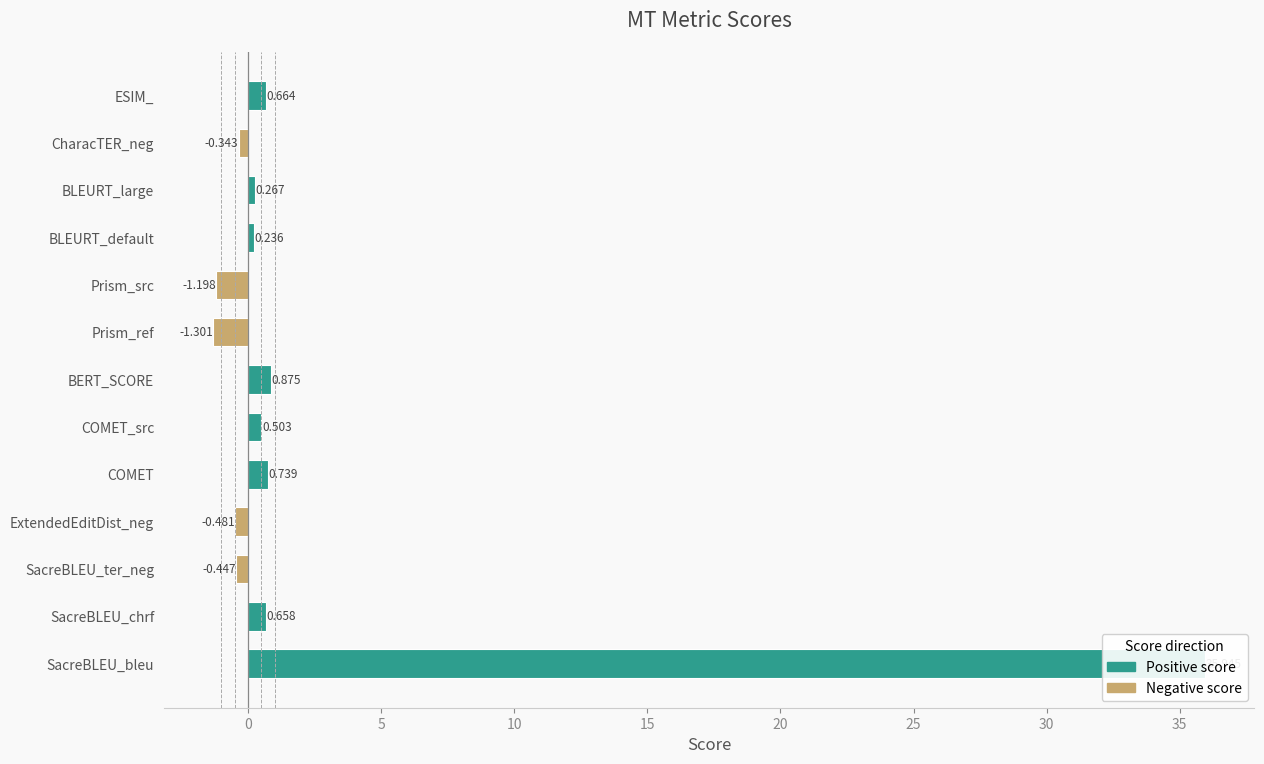

How many values exceed 0?

8